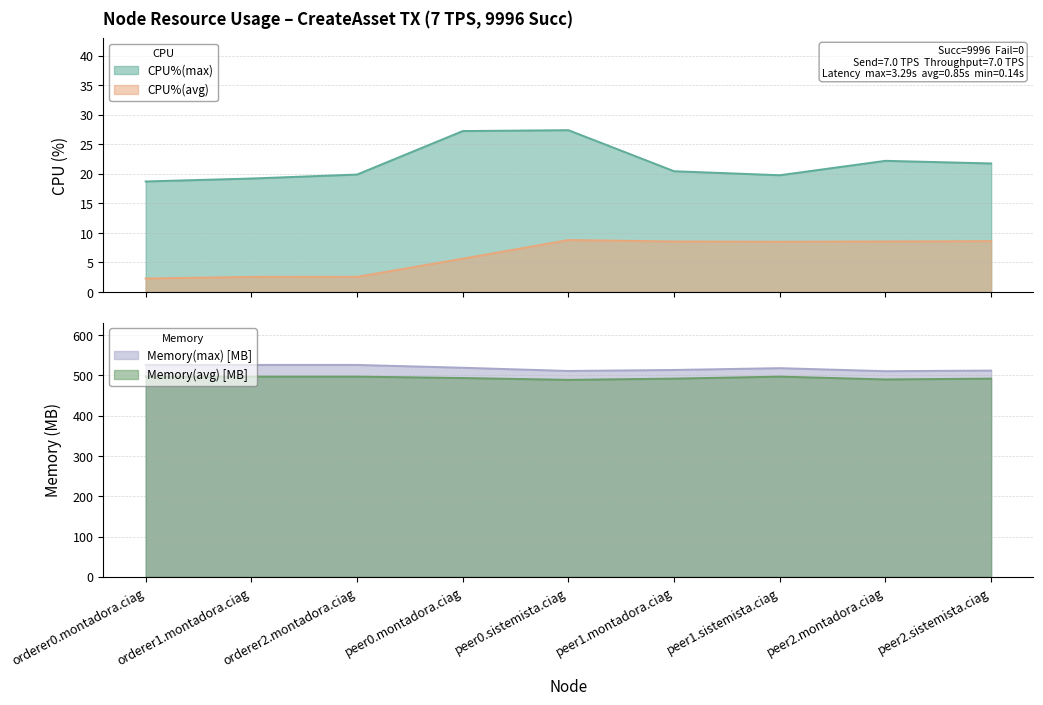

What are all the series names shown in the legend?

CPU%(max), CPU%(avg), Memory(max) [MB], Memory(avg) [MB]